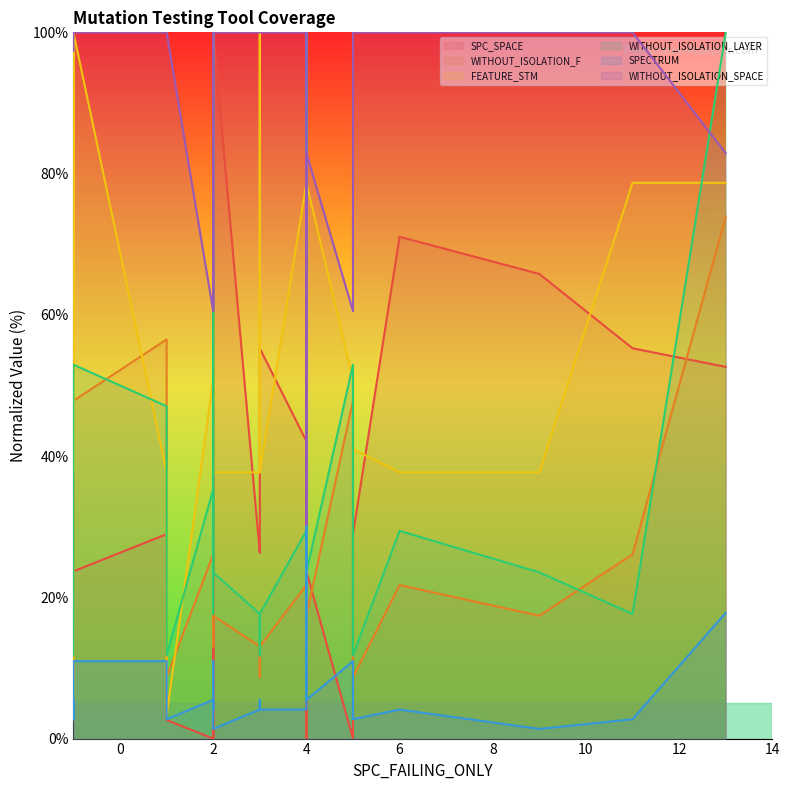

How many times do SPECTRUM and WITHOUT_ISOLATION_LAYER cross each other?

2